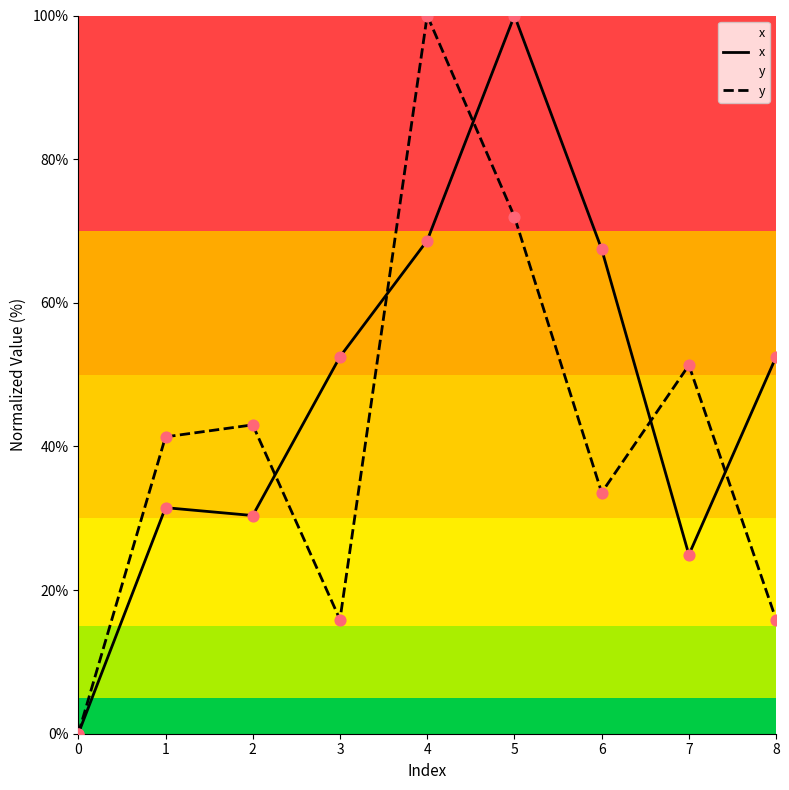

What are all the series names shown in the legend?

x, y